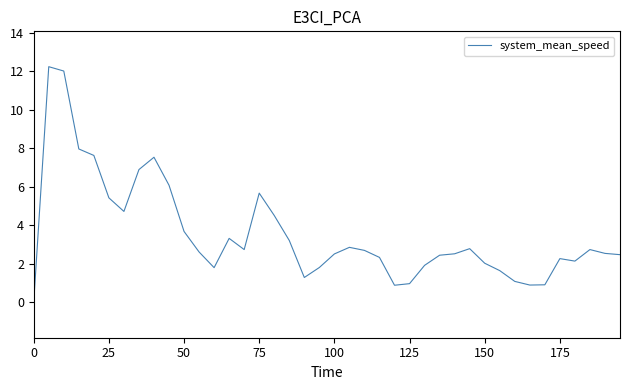

What is the greatest value displayed?

12.2